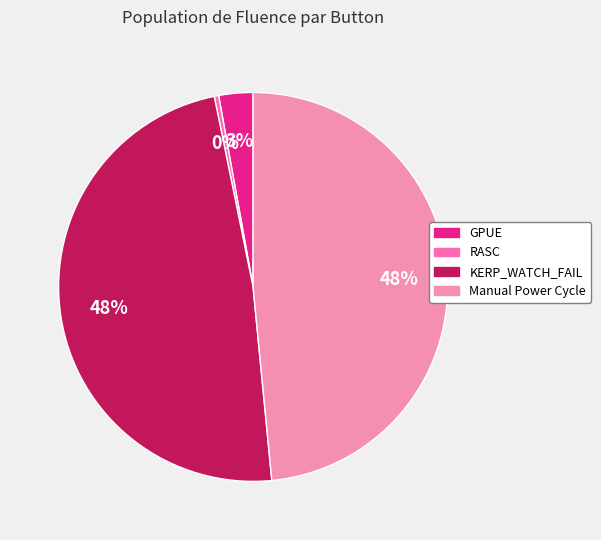

What is the change in value from GPUE to RASC?

-1727